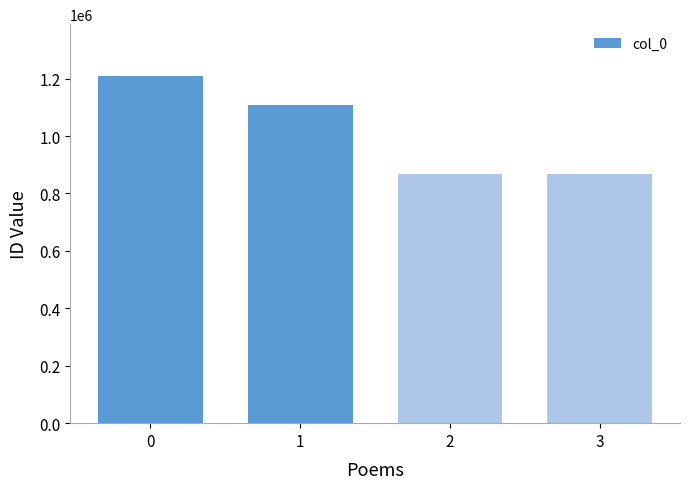

What is the greatest value displayed?

1208395